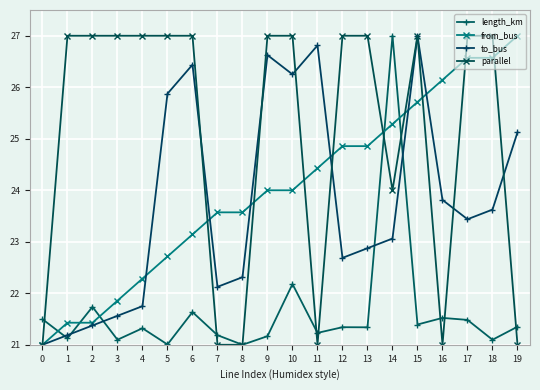

True or false: from_bus has more than 0 interior local peaks.

False